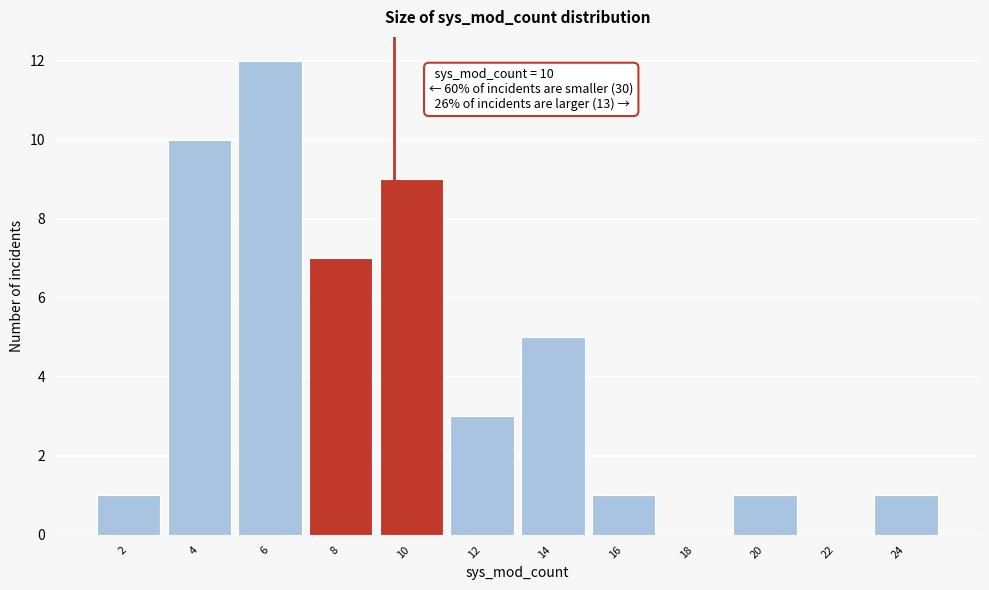

Reading left to right, extract all data points from this chart.

2=1	4=10	6=12	8=7	10=9	12=3	14=5	16=1	18=0	20=1	22=0	24=1